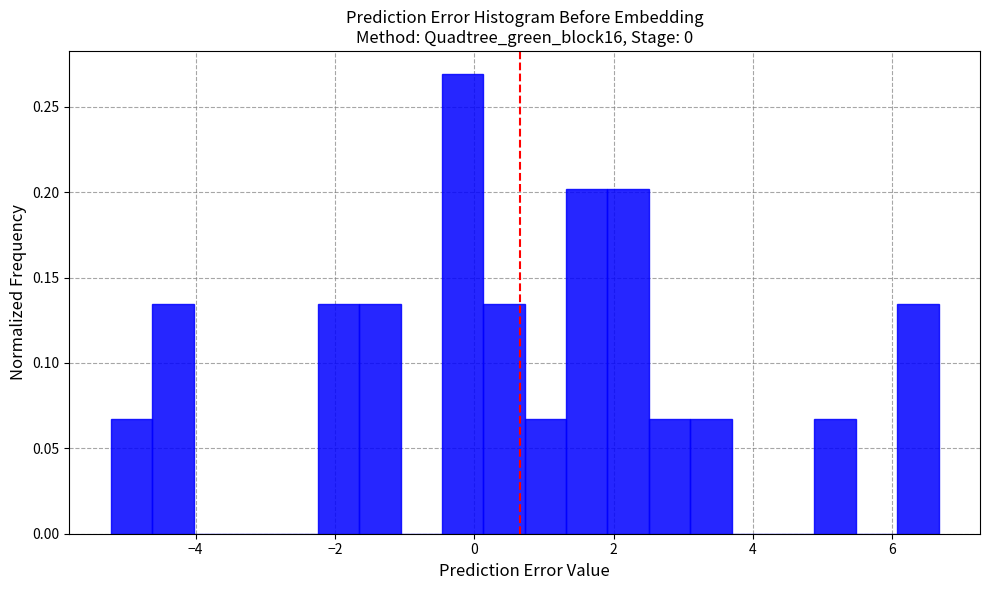

Read against the x-axis, roughly where is the centre of the tallest bar?

-0.2